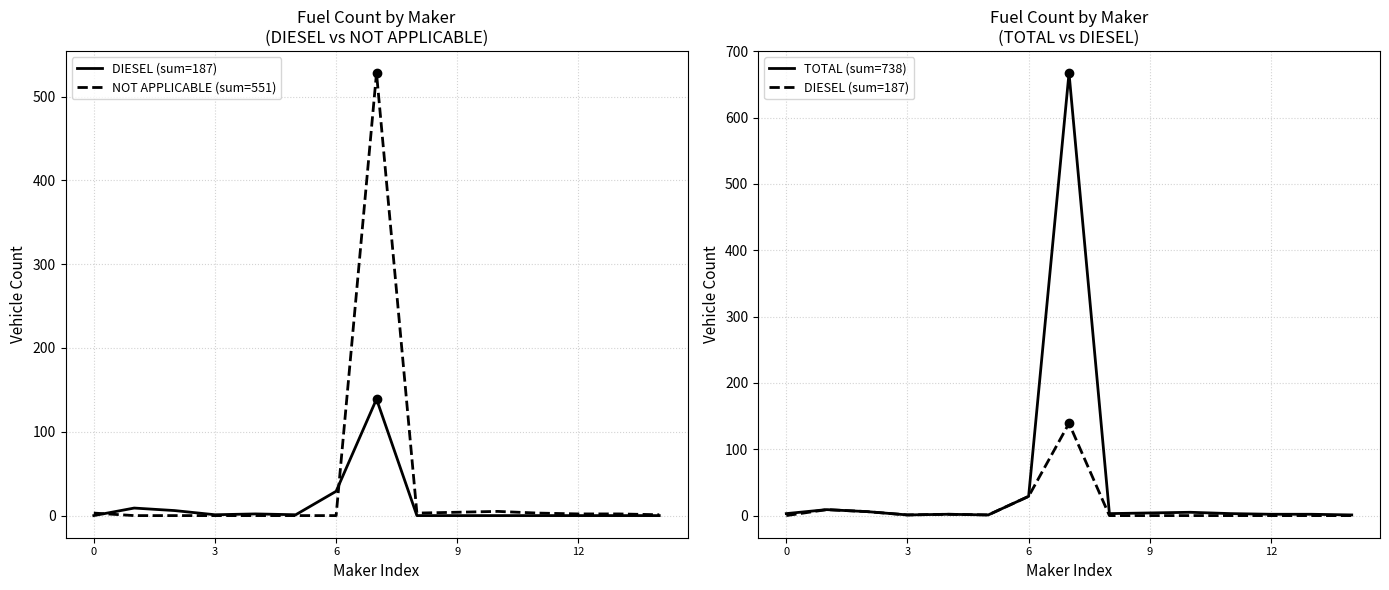

What is the difference between the maximum and minimum values in the NOT APPLICABLE (sum=551) series?

528